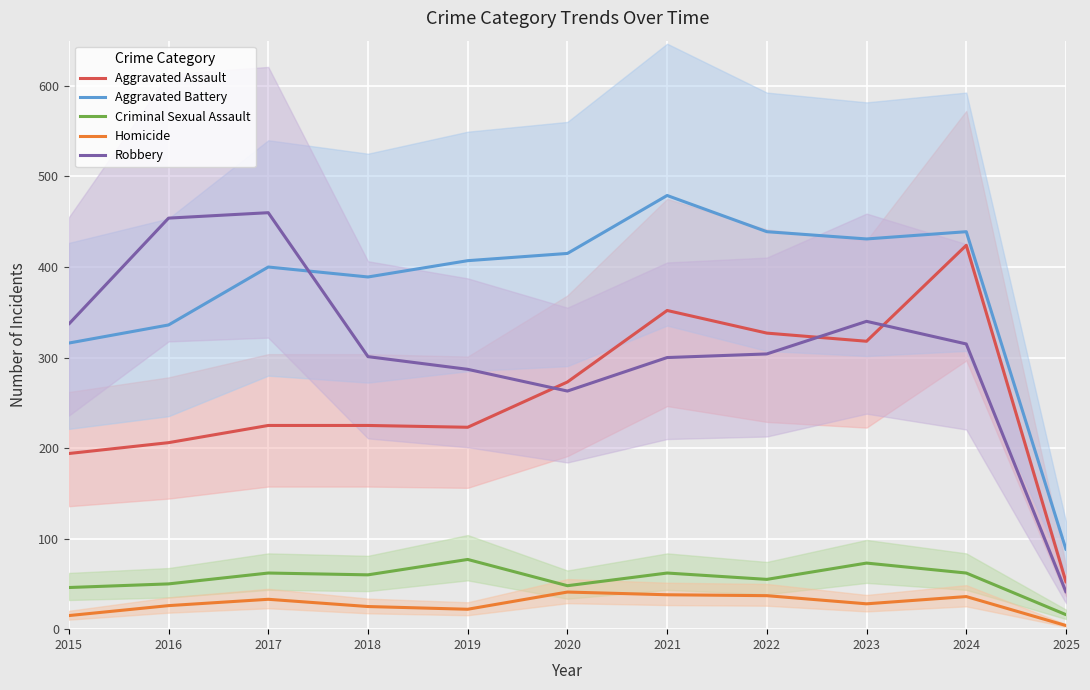

Read the Aggravated Battery value at 2025, to the nearest 10.

90